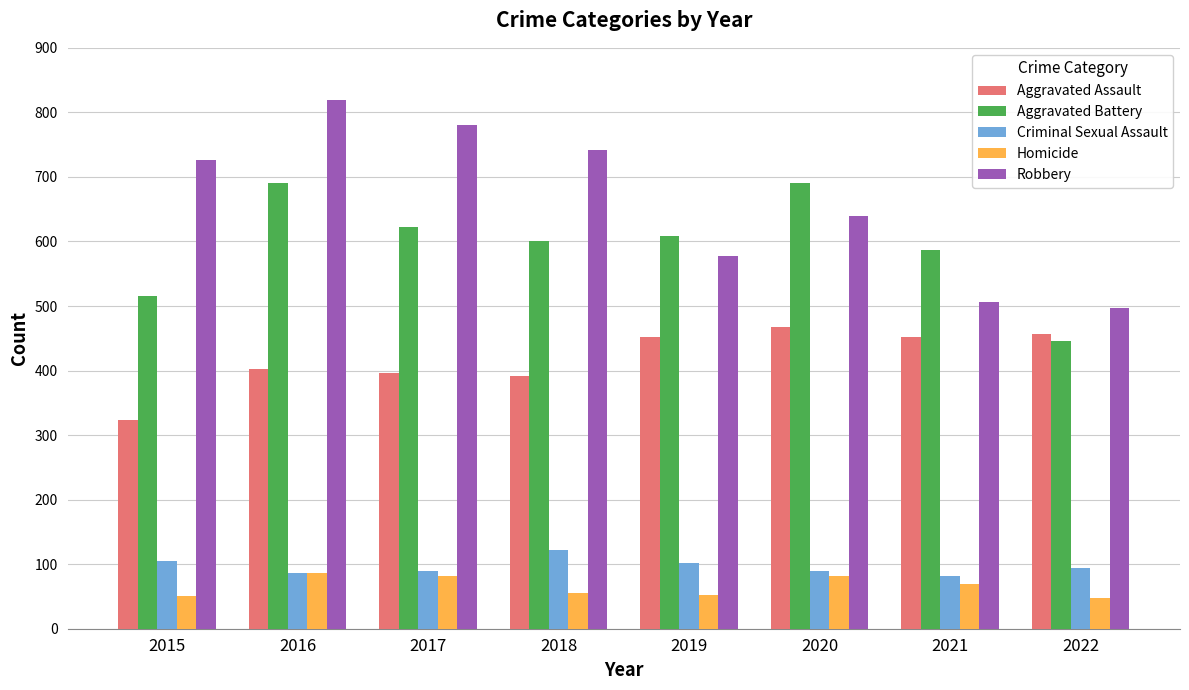

What is the value of the Robbery bar at the 1st from the left?

726